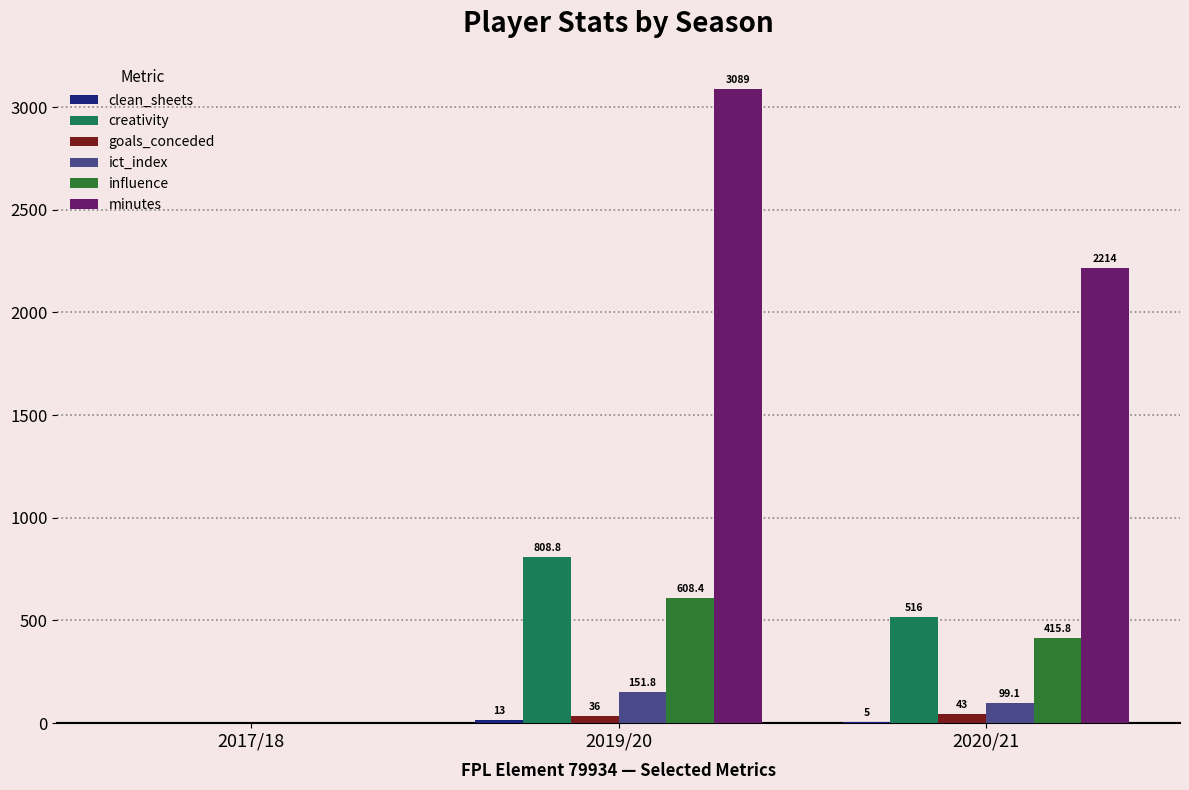

Is the value of creativity at 2019/20 greater than the value of goals_conceded at 2017/18?

Yes